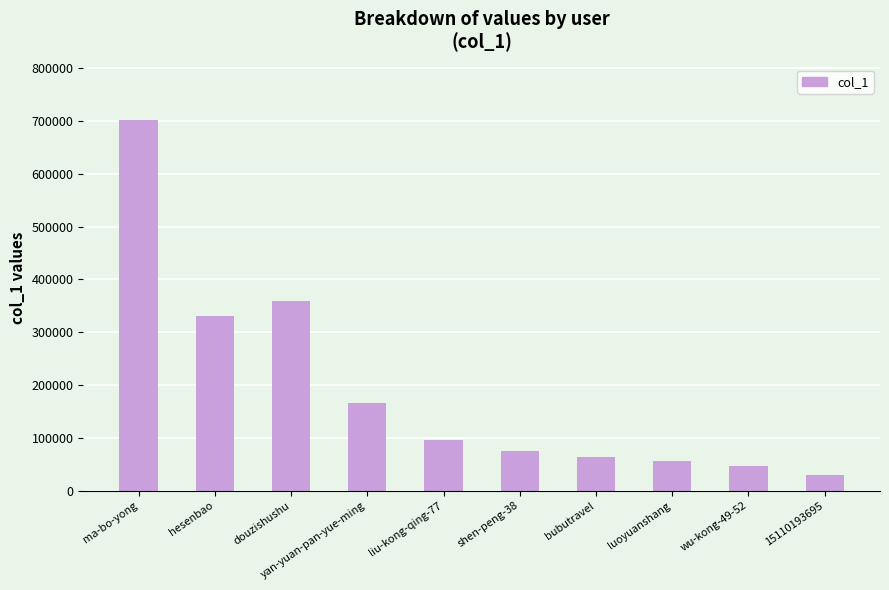

Rank the categories by value from highest to lowest.

ma-bo-yong, douzishushu, hesenbao, yan-yuan-pan-yue-ming, liu-kong-qing-77, shen-peng-38, bubutravel, luoyuanshang, wu-kong-49-52, 15110193695